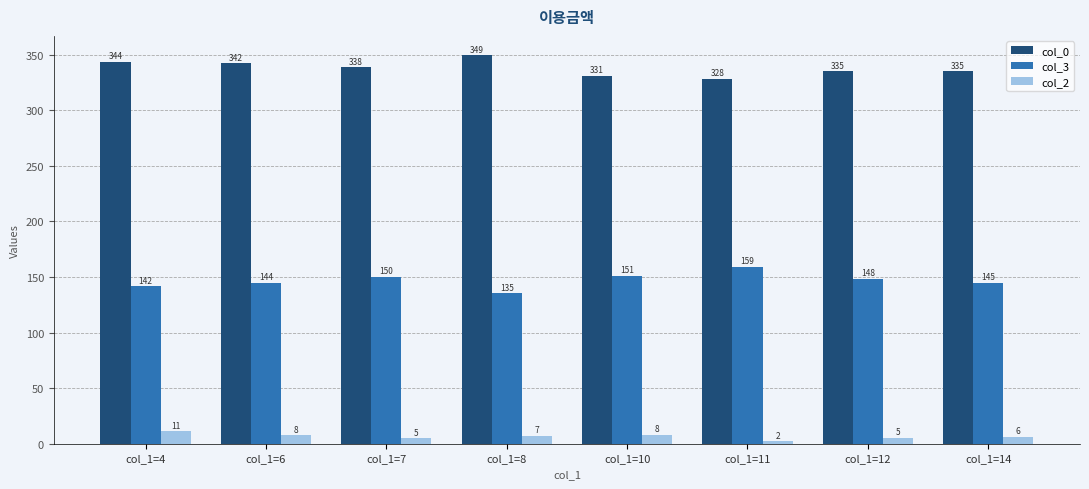

Where is col_0 nearest to the value 338?

col_1=7